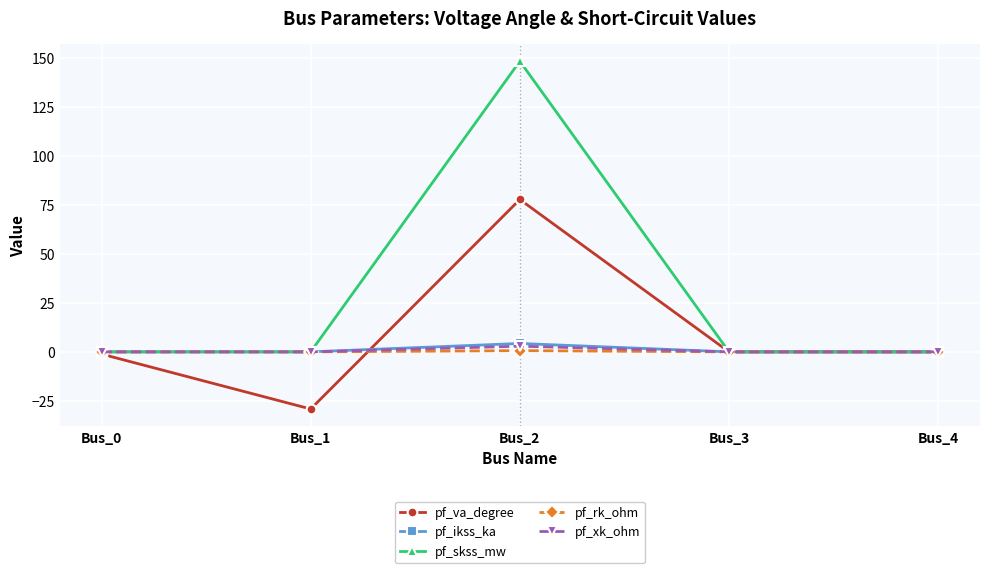

Is it true that pf_ikss_ka equals 0.0 at Bus_4?

True